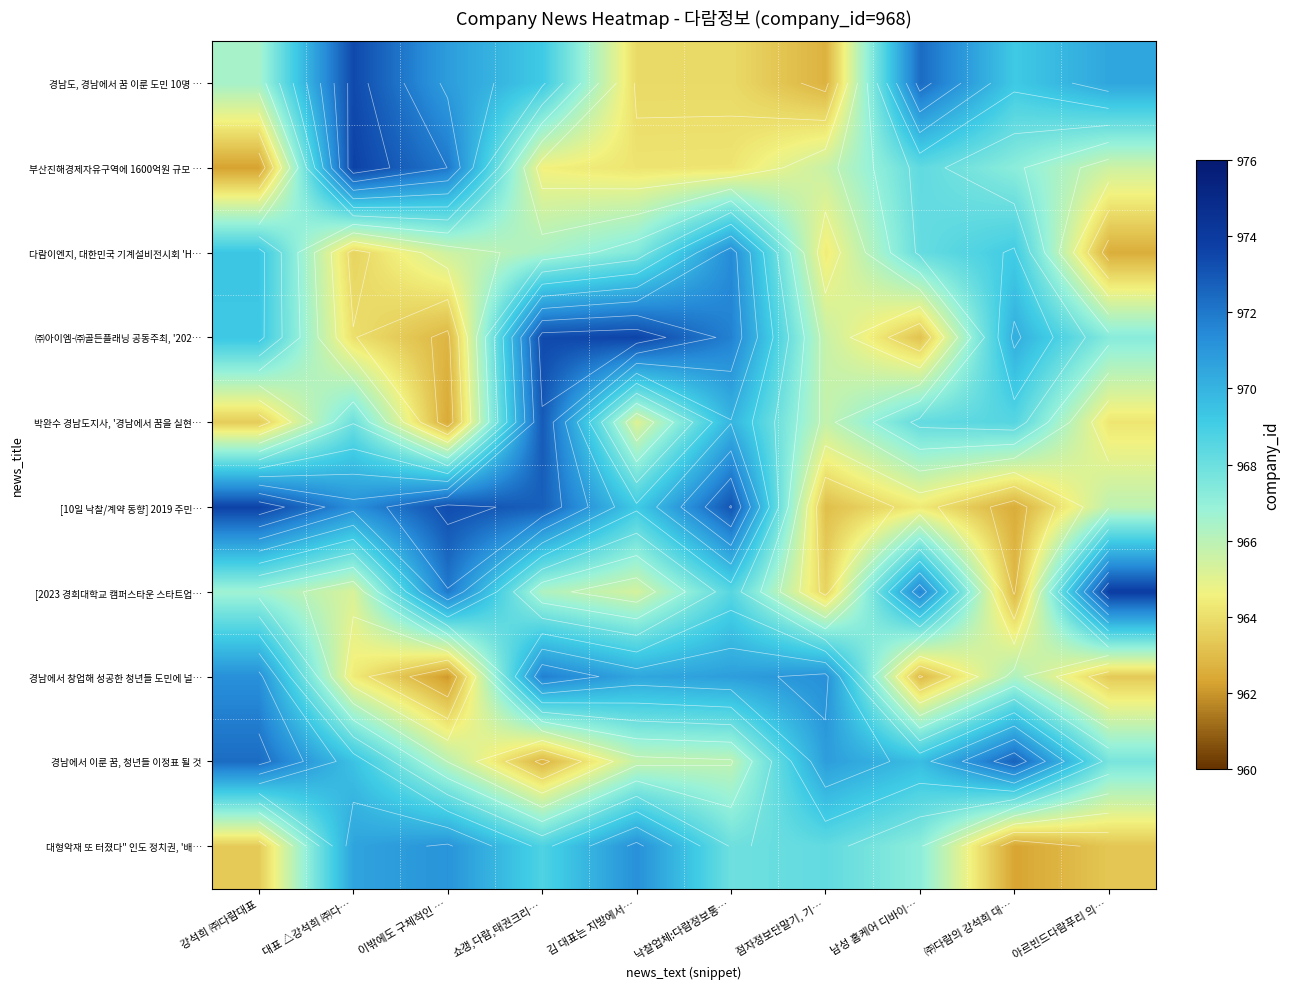

What is the difference between the maximum and second lowest values in the 경남에서 이룬 꿈, 청년들 이정표 될 것 series?

6.9